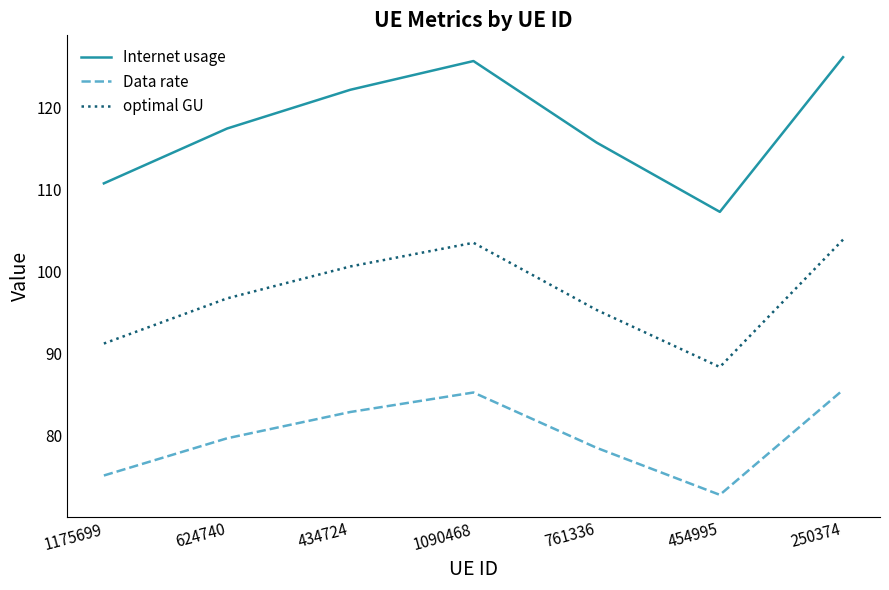

How many categories are shown in the chart?

7